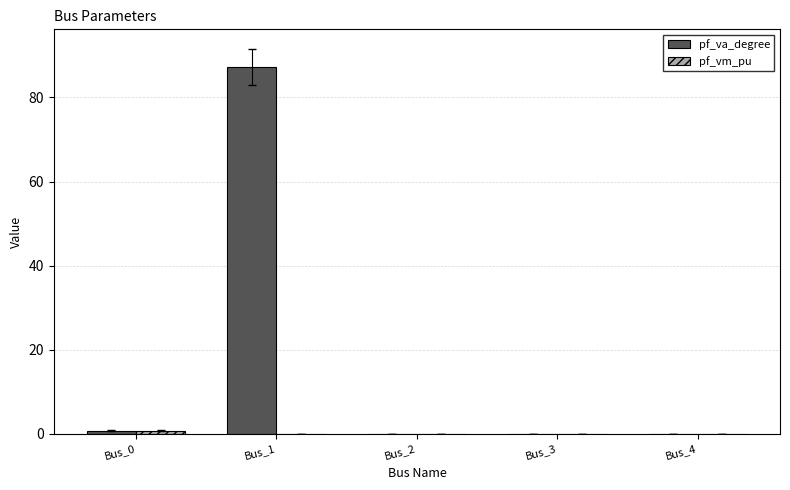

Count the number of data series in this chart.

2